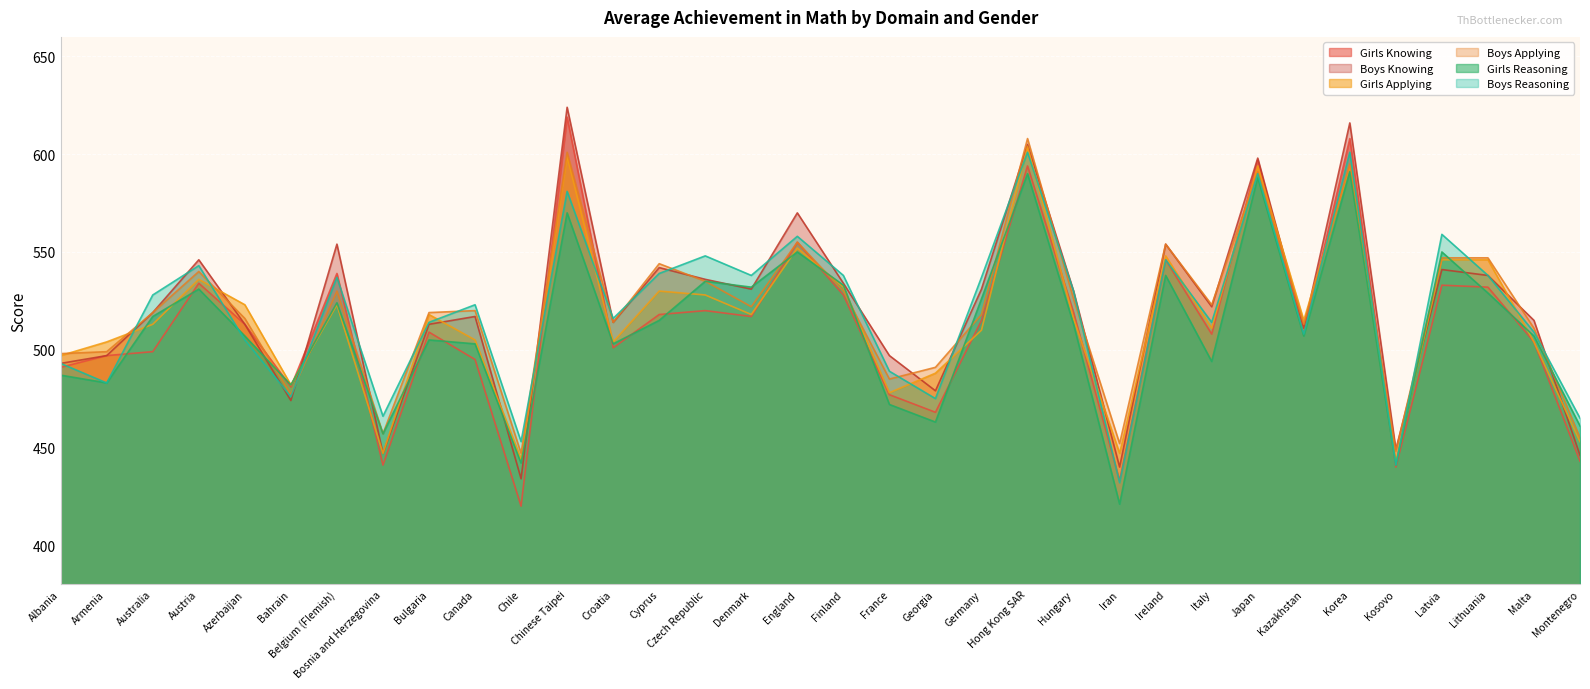

At which category is the sum across all series the highest?

Korea